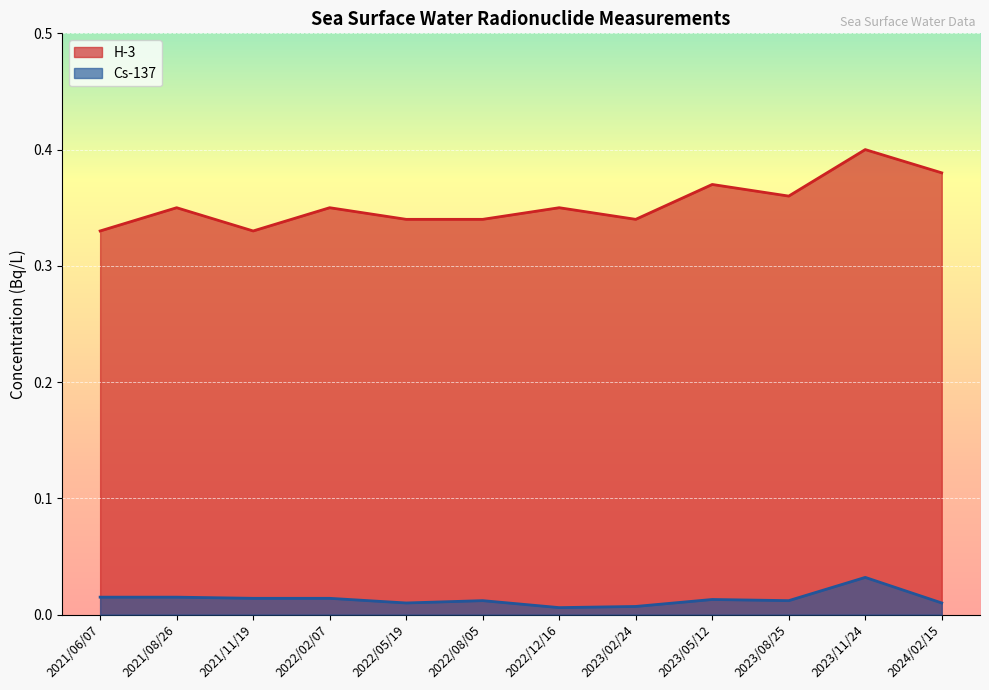

Is the value of Cs-137 at 2021/06/07 greater than the value of H-3 at 2022/02/07?

No